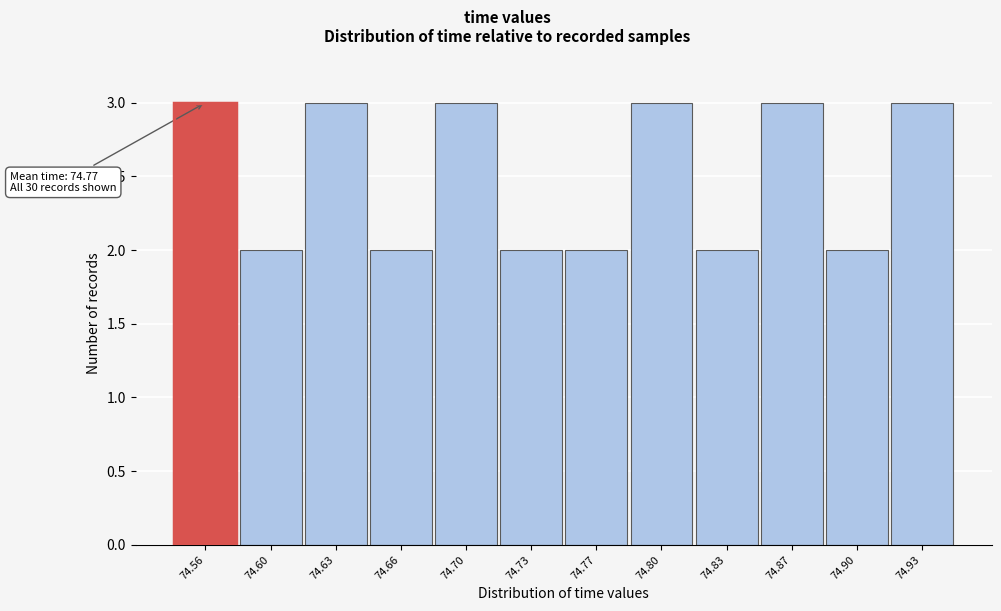

Reading left to right, transcribe all the data shown in this chart.

74.56=3	74.60=2	74.63=3	74.66=2	74.70=3	74.73=2	74.77=2	74.80=3	74.83=2	74.87=3	74.90=2	74.93=3